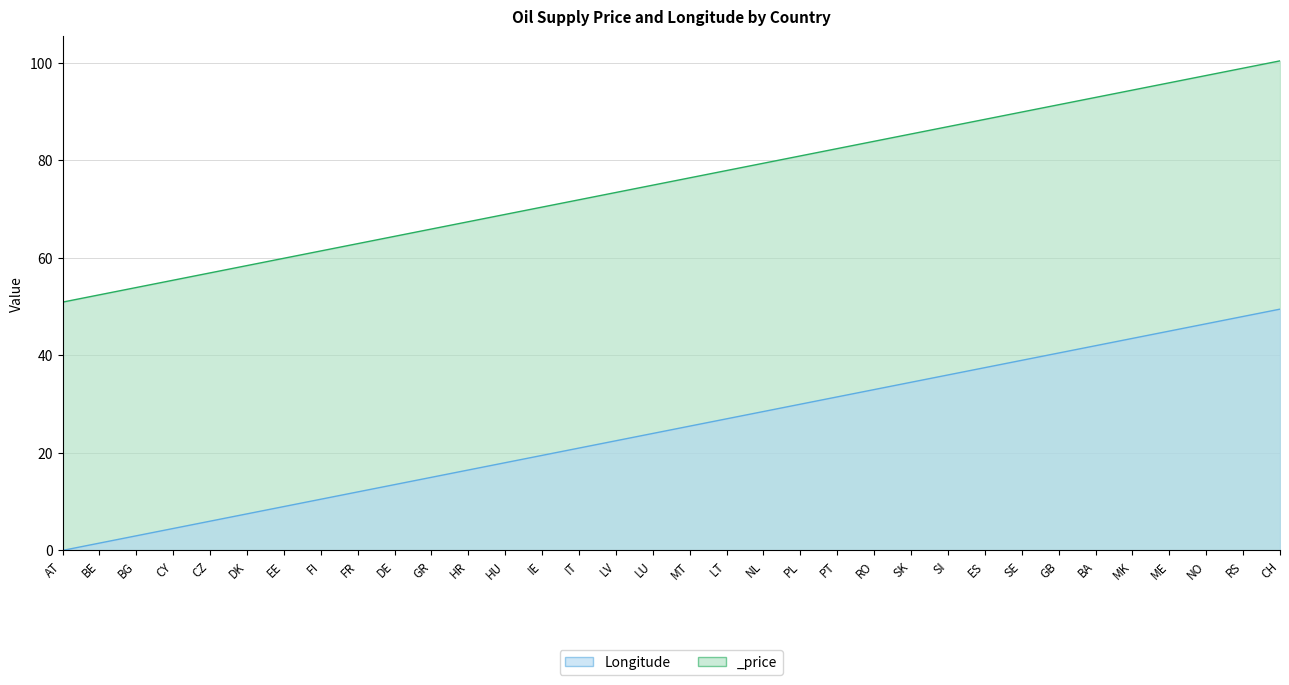

What value does the Longitude series have at CH?

49.5